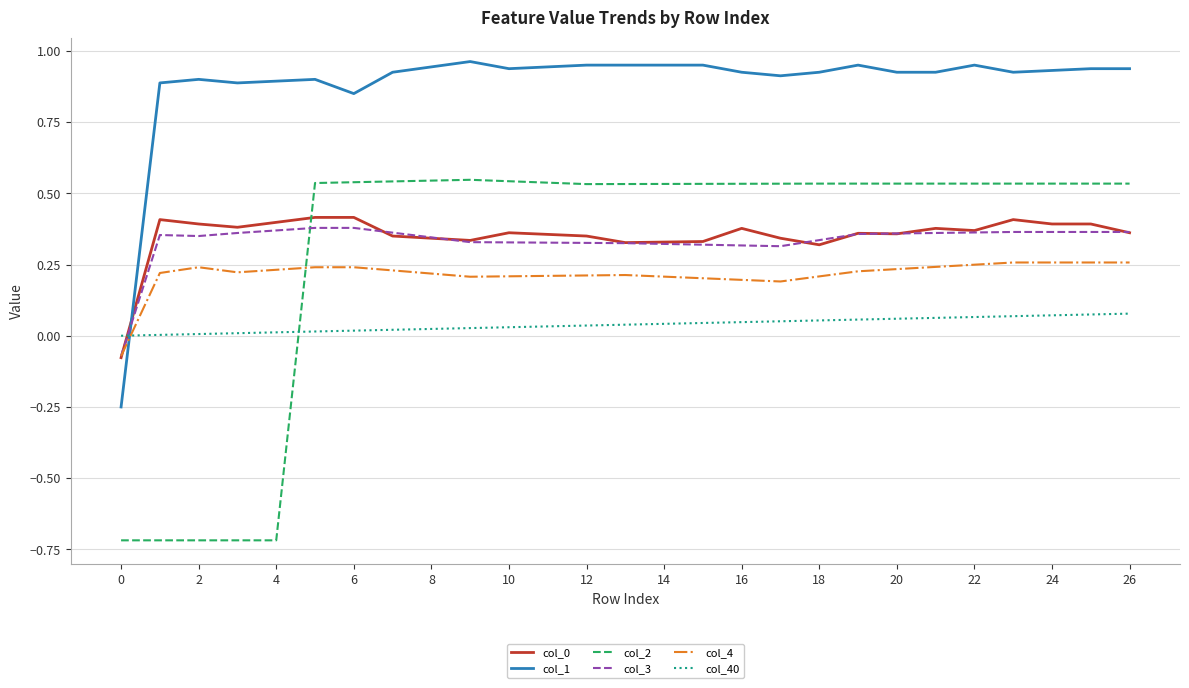

Which series has the largest total across all categories?

col_1